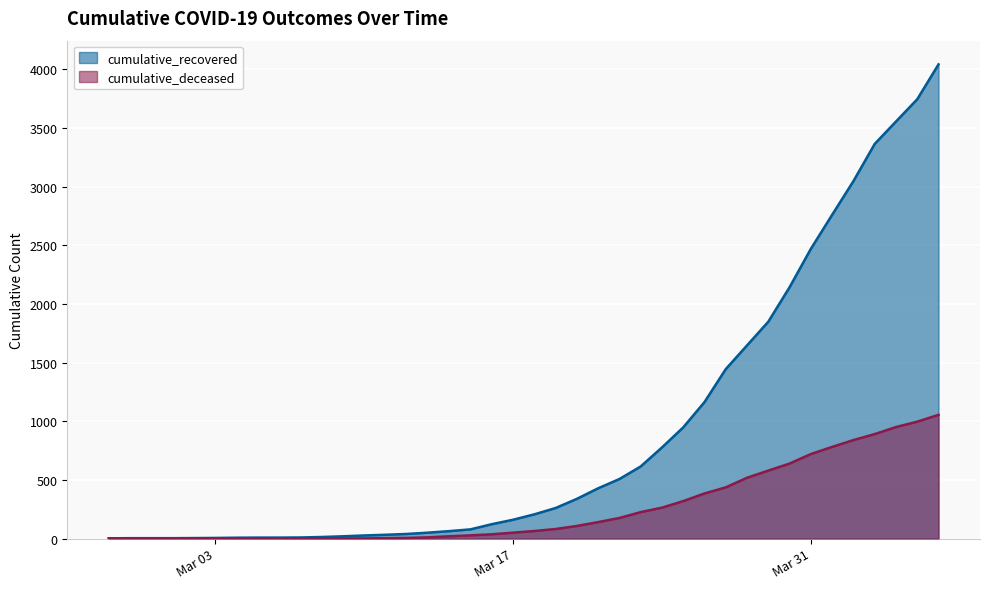

True or false: cumulative_recovered and cumulative_deceased intersect in this chart.

False